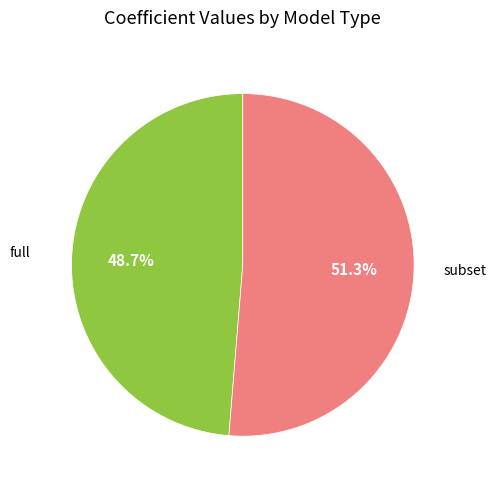

How much of the chart is everything except full?

51.3%